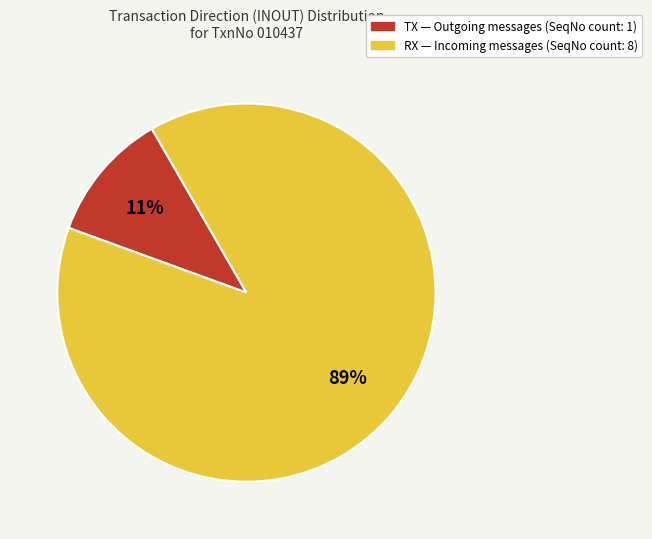

Is the sum of RX and TX greater than half?

Yes